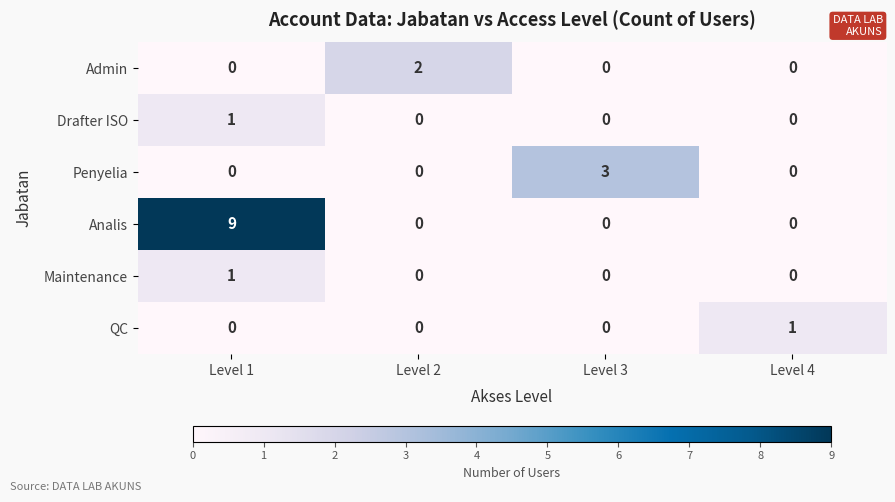

What is the greatest value displayed?

9